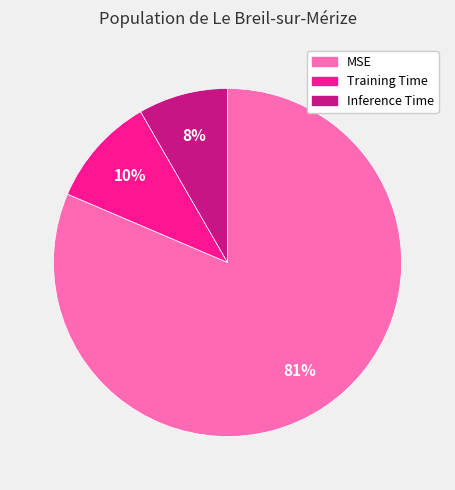

How many slices are in this pie chart?

3